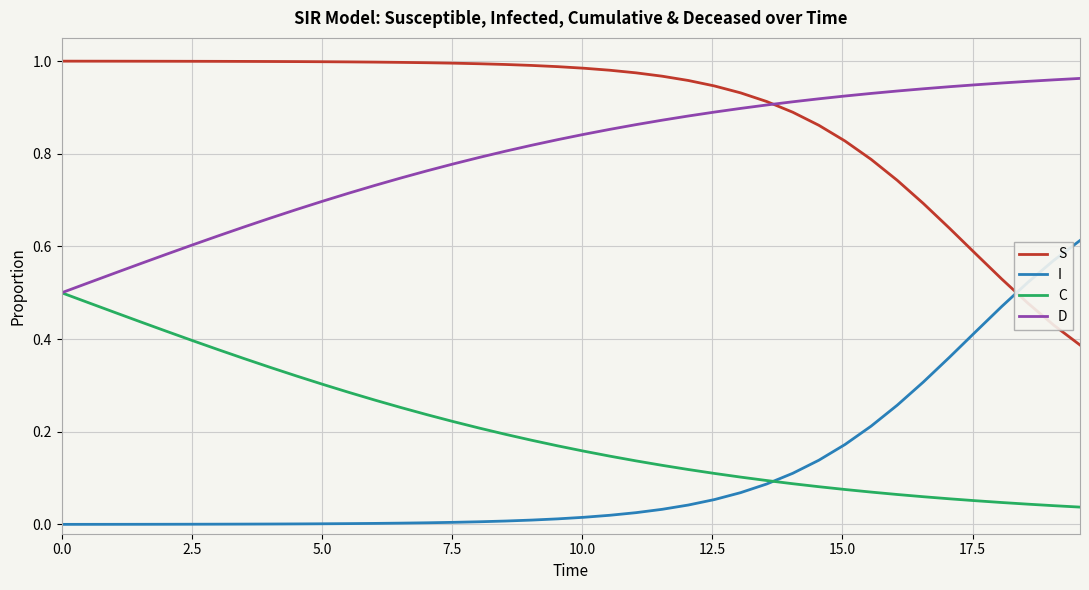

Which series has the largest total across all categories?

S